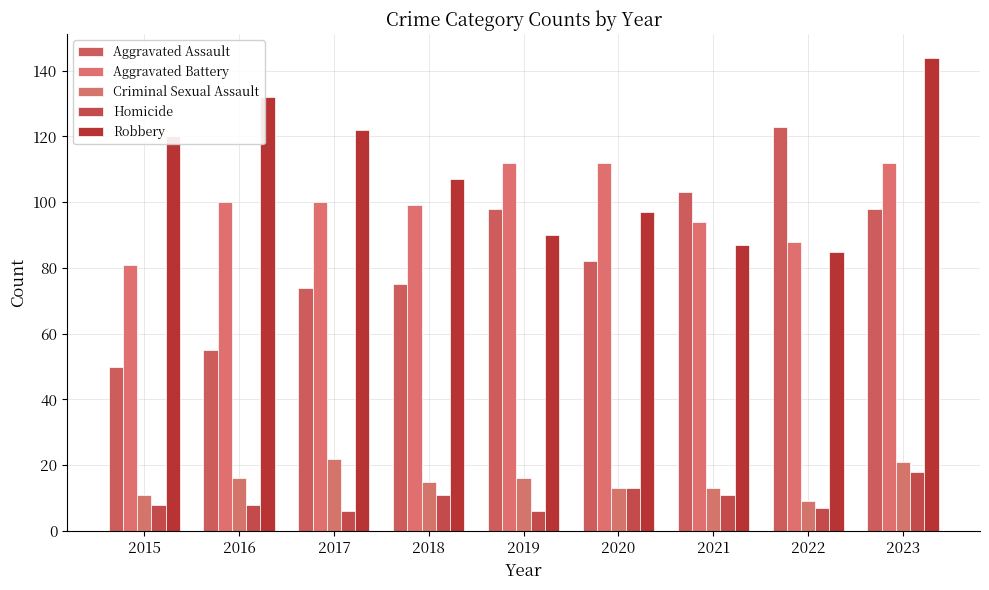

What is the smallest value displayed?

6